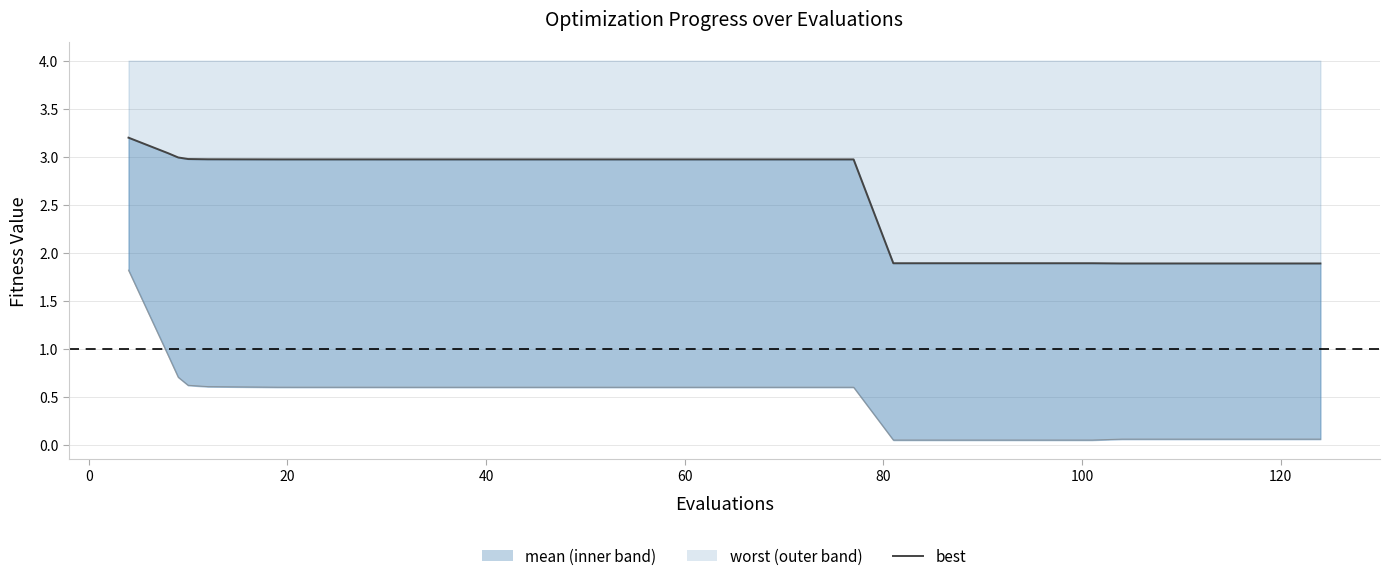

Reading right to left, extract all data points from this chart.

1.9	1.9	1.9	1.9	1.9	1.9	1.9	1.9	1.9	1.9	1.9	1.9	3.0	3.0	3.0	3.0	3.0	3.0	3.0	3.0	3.0	3.0	3.0	3.0	3.0	3.0	3.0	3.0	3.0	3.0	3.0	3.0	3.0	3.0	3.0	3.0	3.0	3.0	3.0	3.2